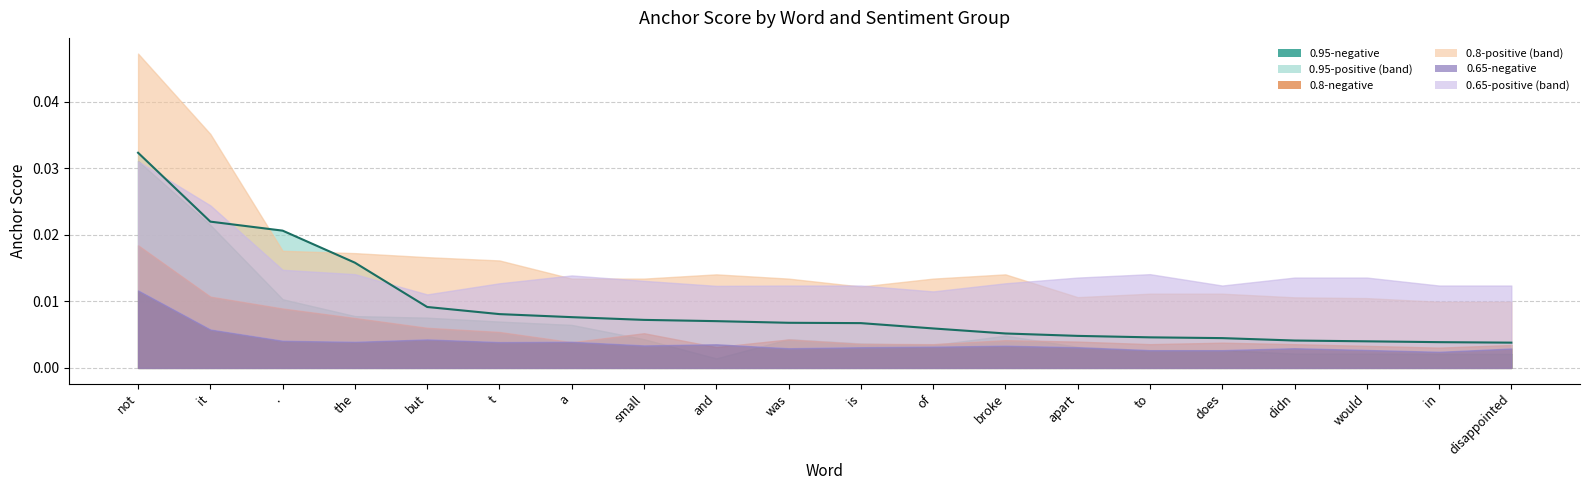

What is the label of the 7th point from the left?

a